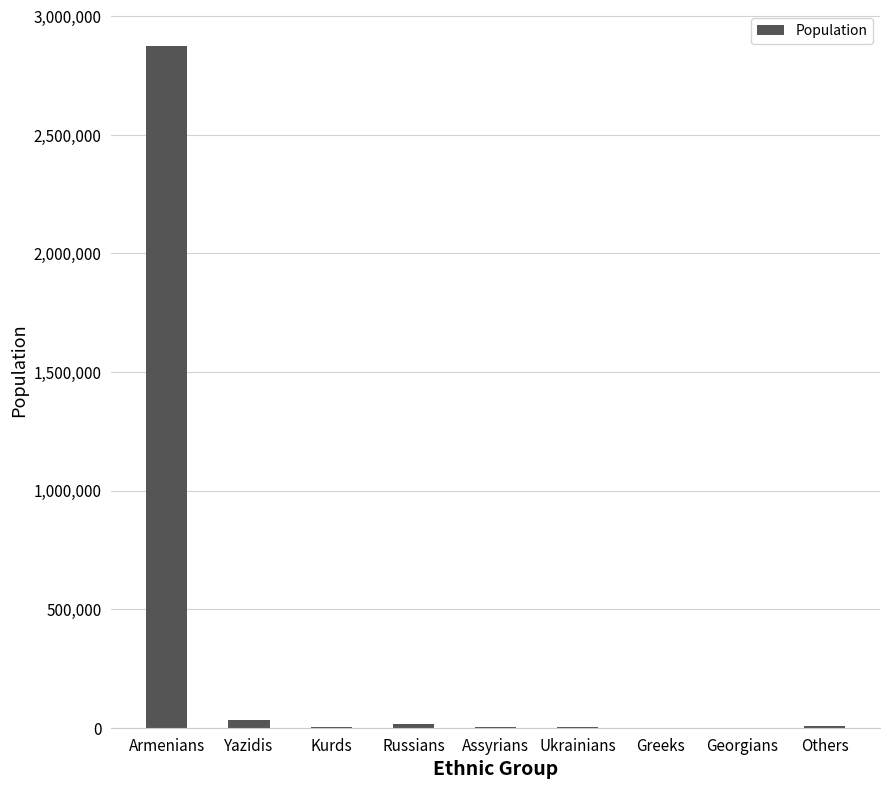

Which label corresponds to the largest value in the chart?

Armenians